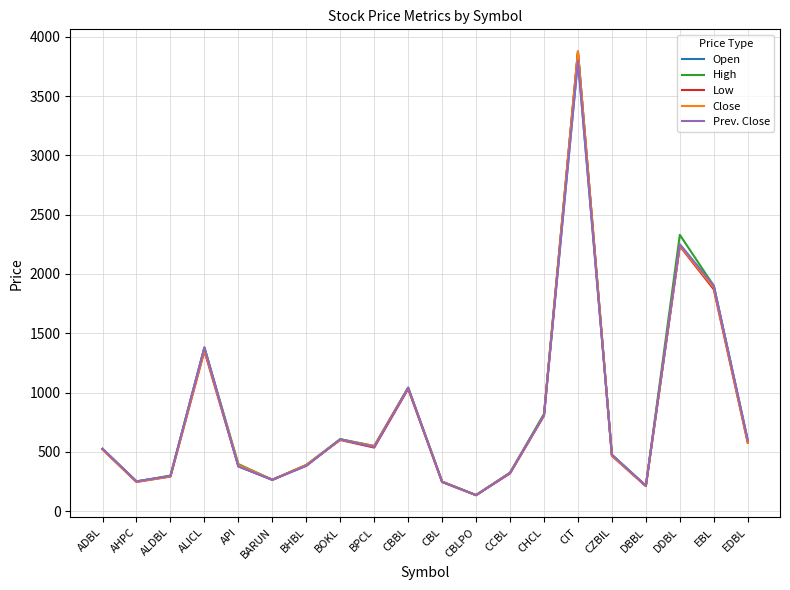

Which series has the largest total across all categories?

High